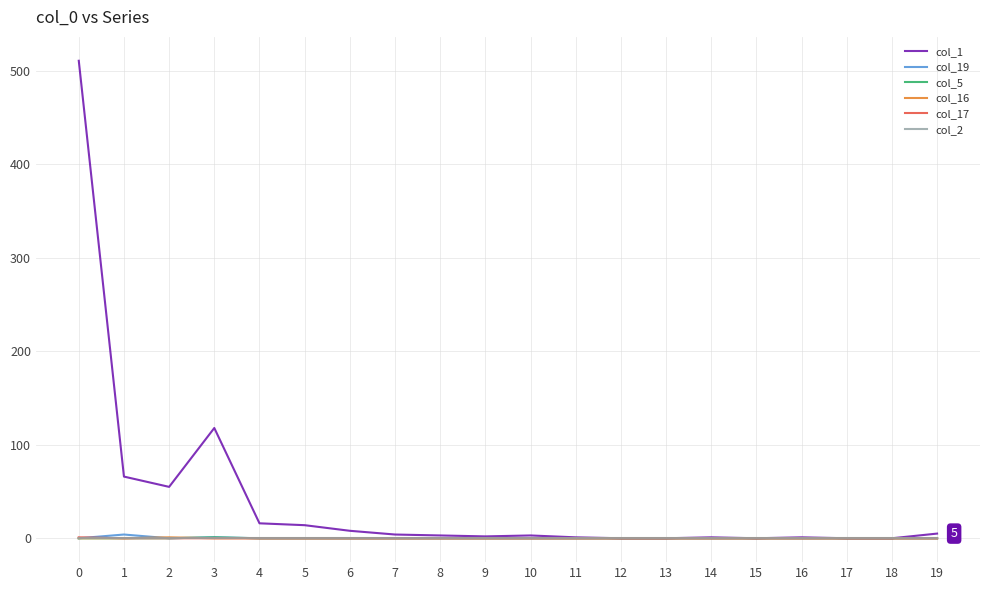

How many lines are shown in the chart?

6